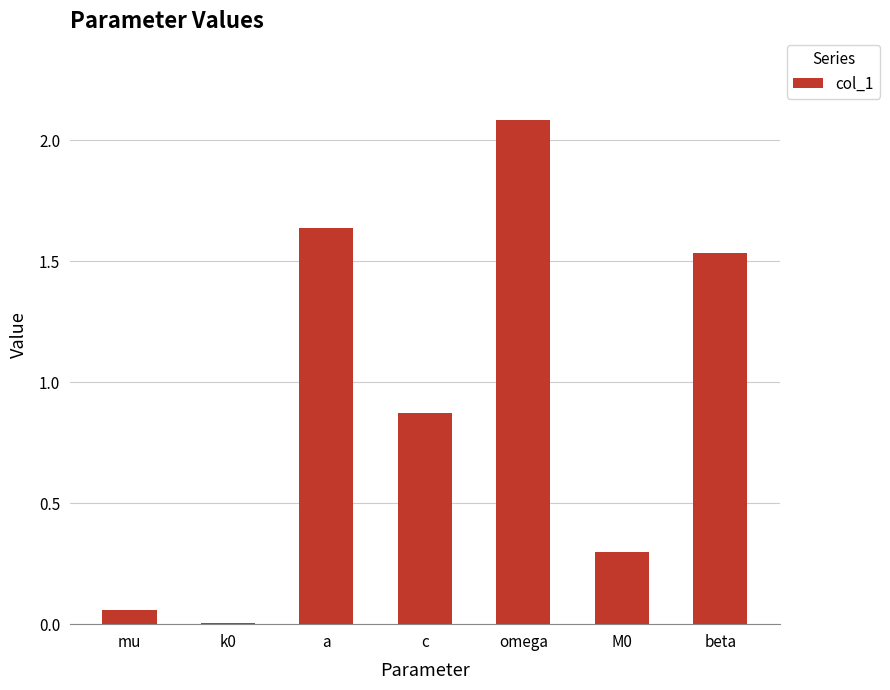

At which category does the chart reach its peak across all series?

omega